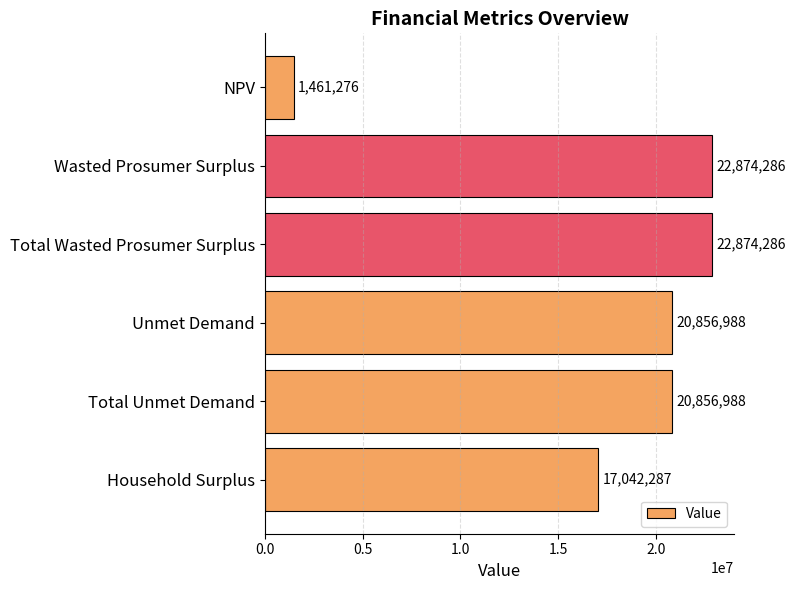

How many values exceed 20856988?

4